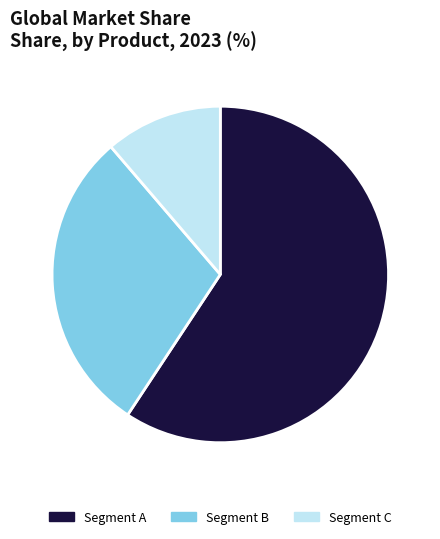

How many slices are in this pie chart?

3